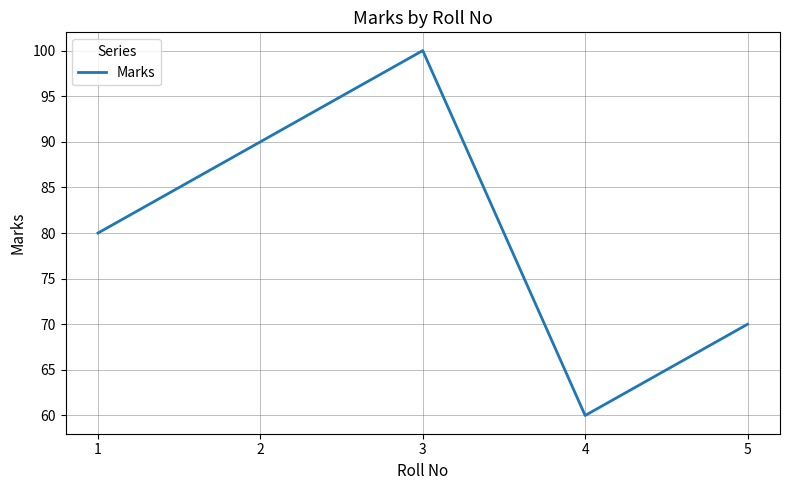

The value at 4 is 60. True or false?

True